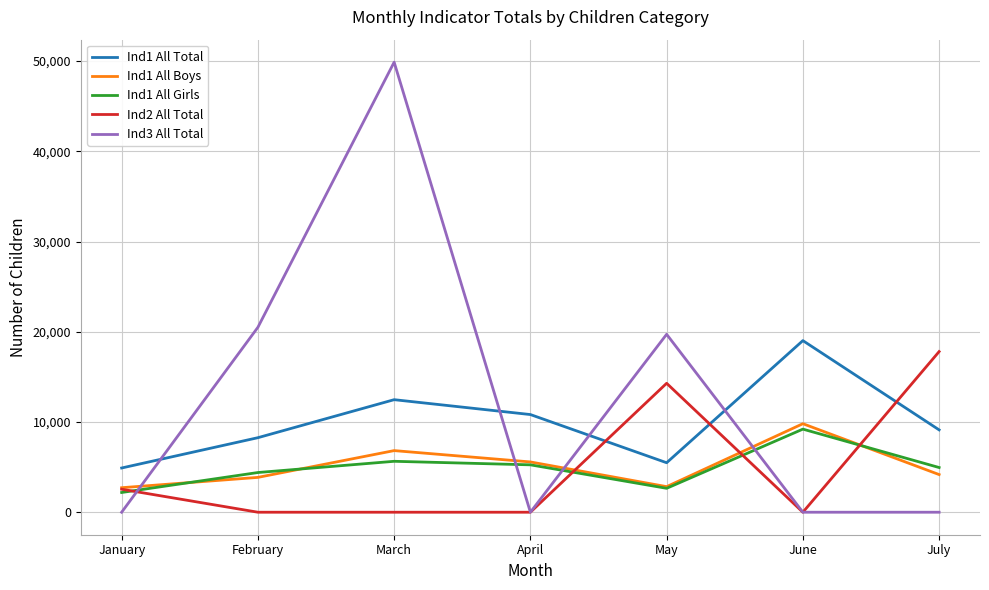

What is the total value across all series at March?

74827